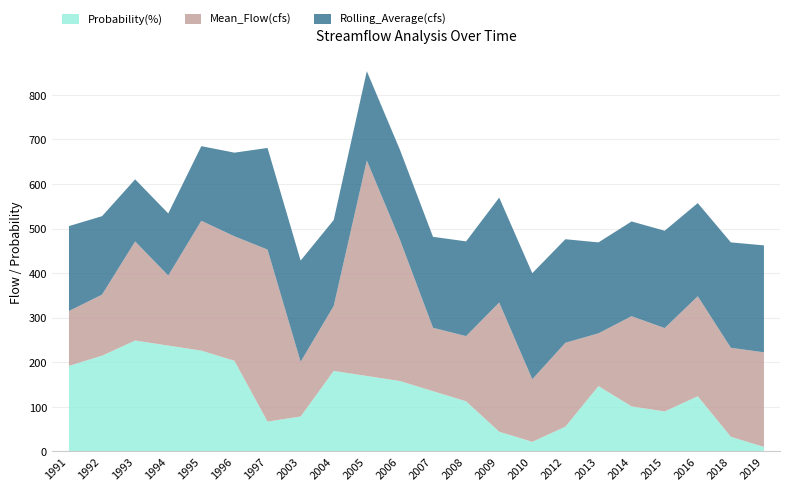

True or false: Mean_Flow(cfs) and Probability(%) intersect in this chart.

False